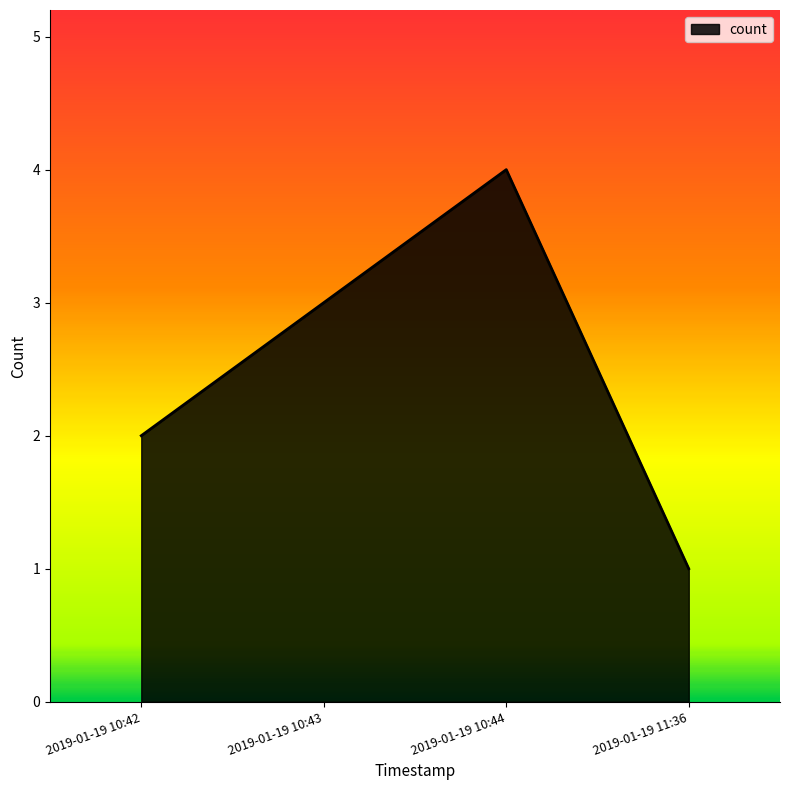

What value does the data have at 2019-01-19 10:44?

4